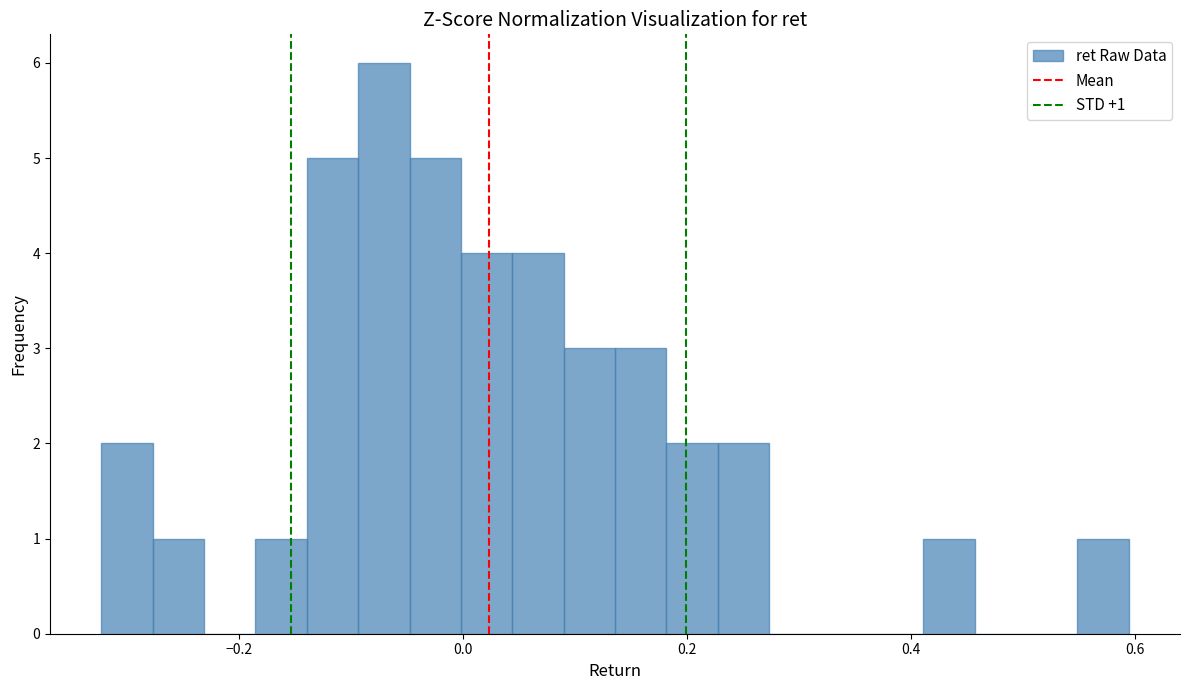

Read against the x-axis, roughly where is the centre of the tallest bar?

-0.08